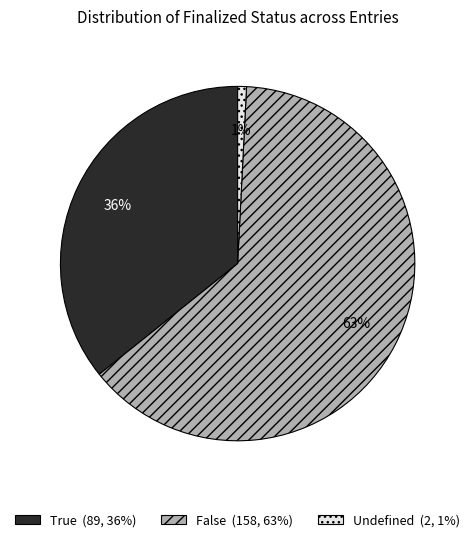

Which category has the biggest portion of the pie?

False